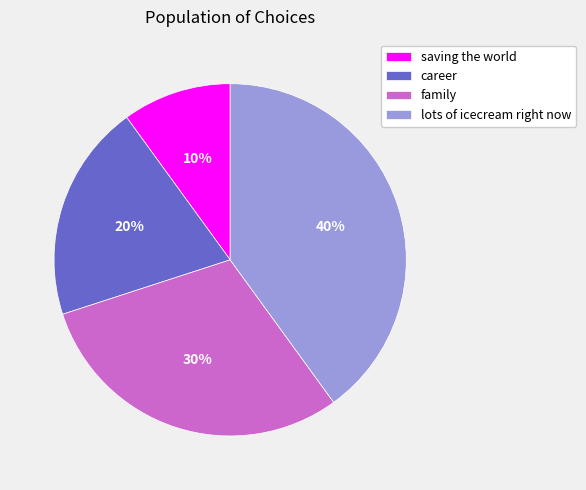

The family slice represents 30% of the pie. True or false?

True